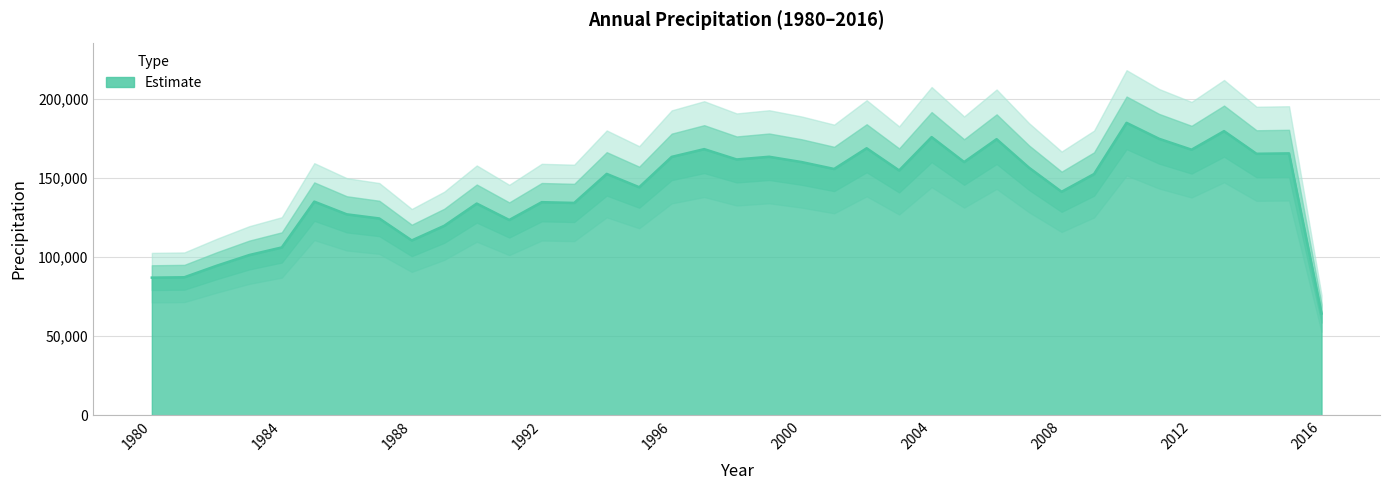

What is the change in value from 2003 to 2012?

+13125.1